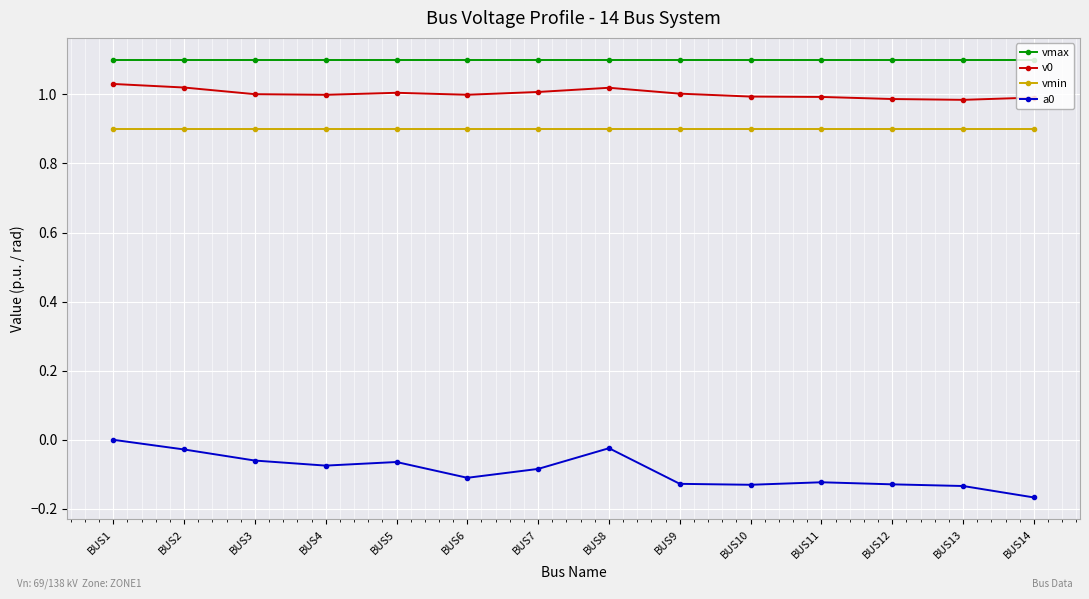

What is the sum of the vmin values at BUS7 and BUS13?

1.8